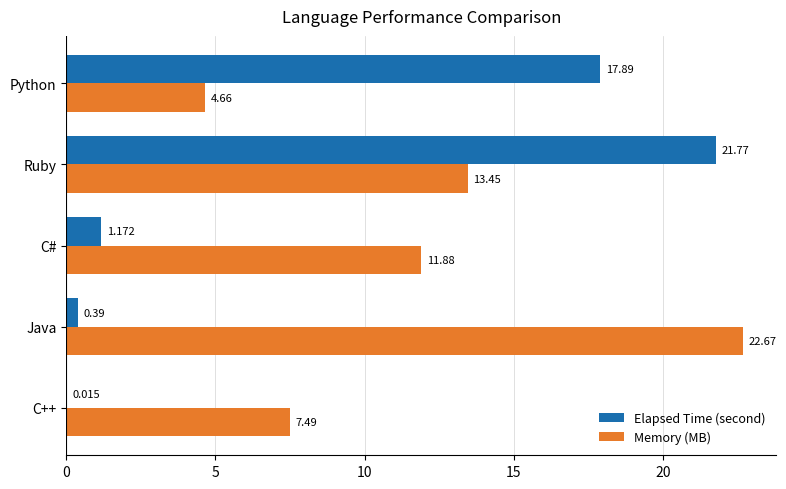

Which series has the largest total across all categories?

Memory (MB)